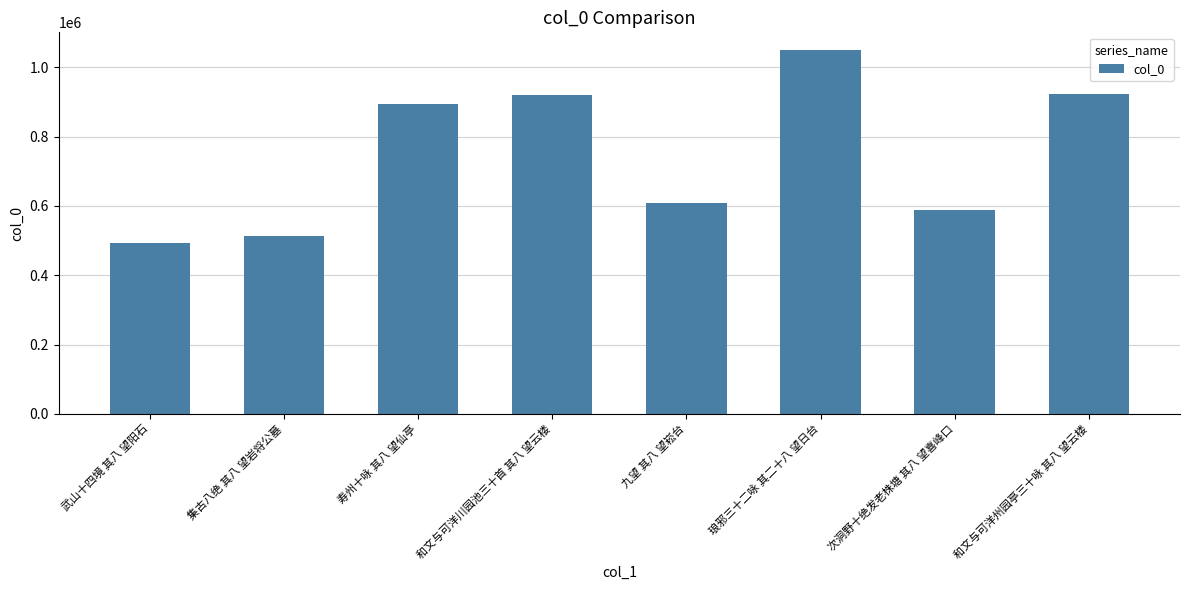

What is the difference between the values at 次洞野十绝发老株塘 其八 望喜峰口 and 集古八绝 其八 望岩将公墓?

73555